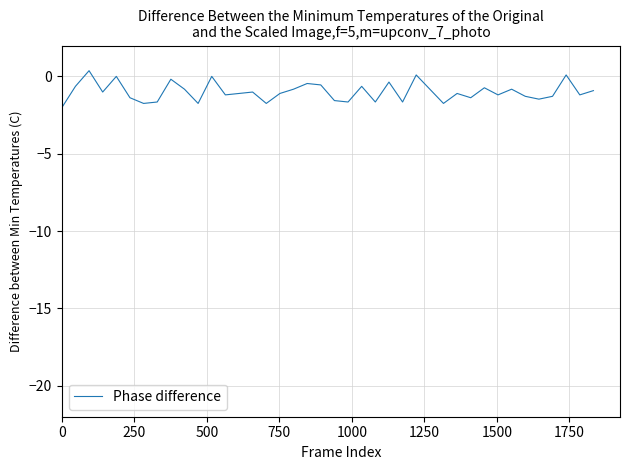

What is the difference between the maximum and minimum values?

2.4